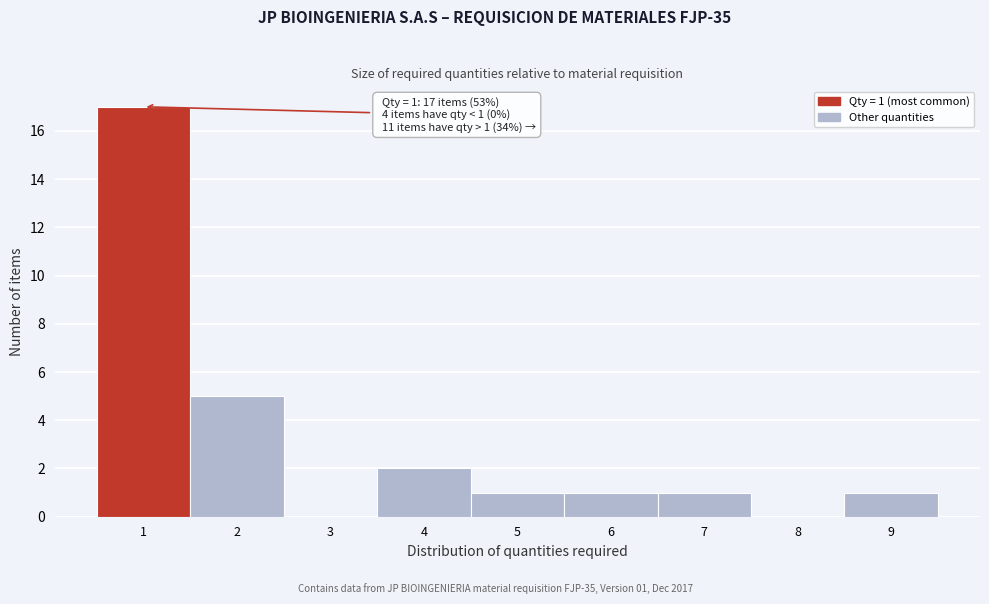

Over which range of the x-axis is the bar tallest?

0.5 to 1.5